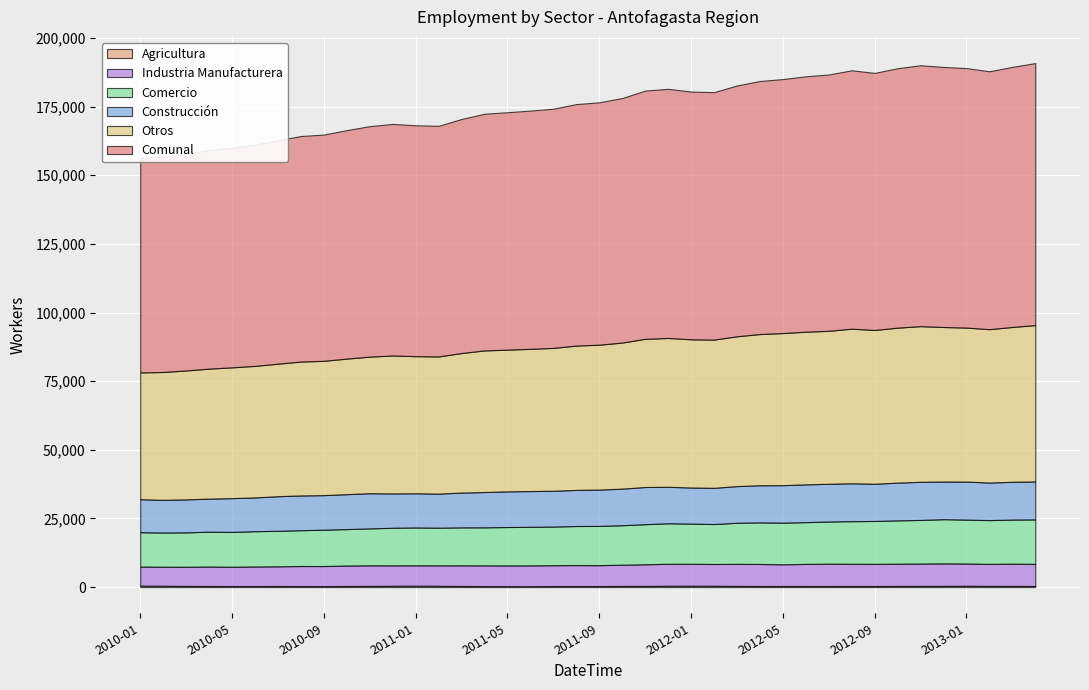

At which category does Construcción reach its first local peak?

2010-05